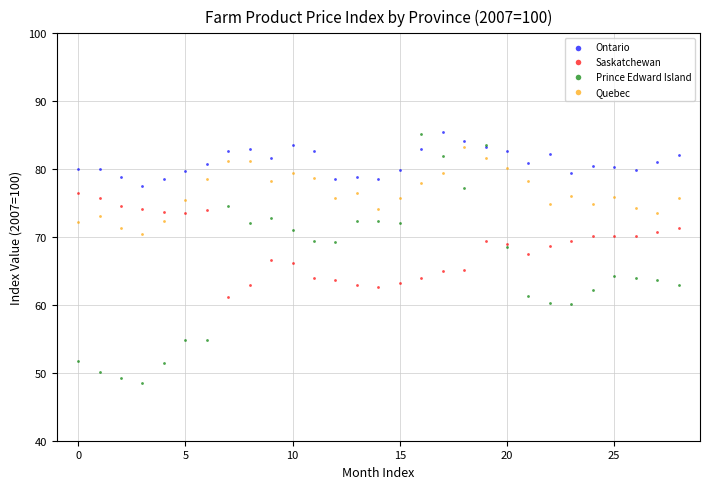

Which series has the widest spread of Y values?

Prince Edward Island